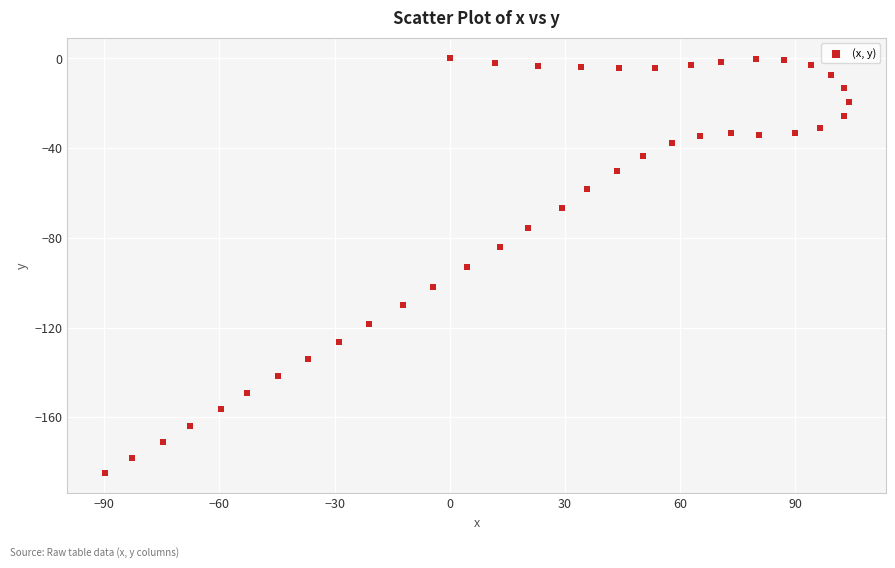

What is the range of X values (max minus min)?

193.9